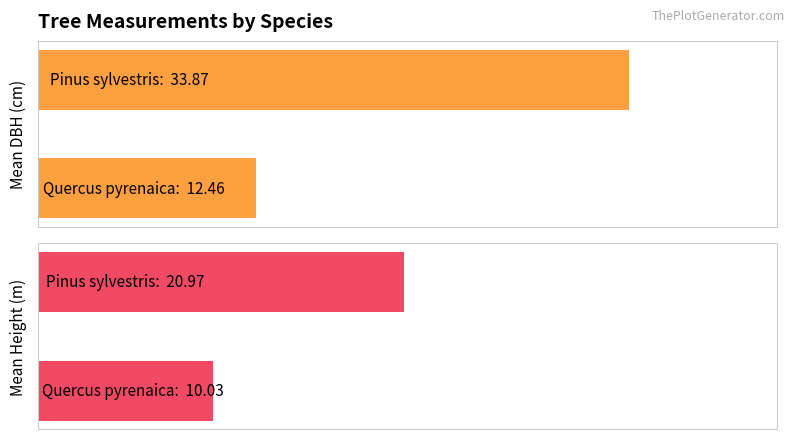

How many groups of bars are there?

2